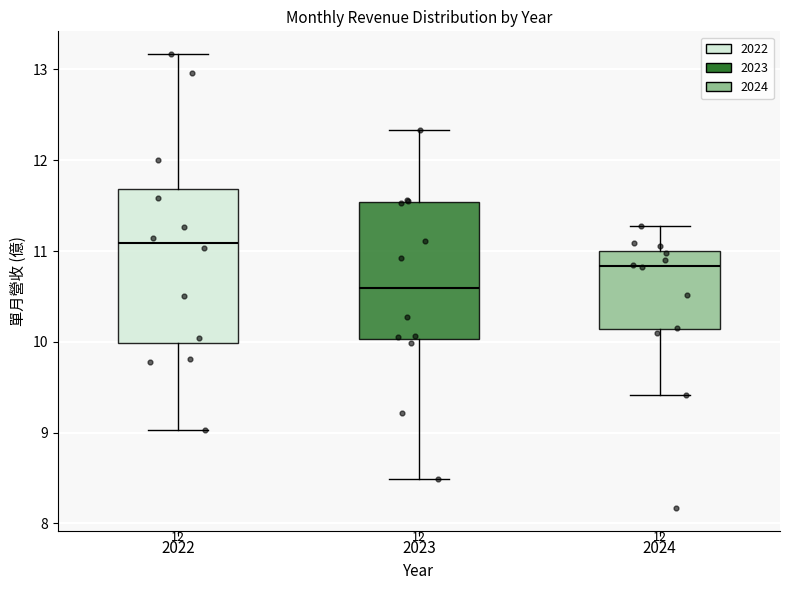

Which box has the highest median line?

2022